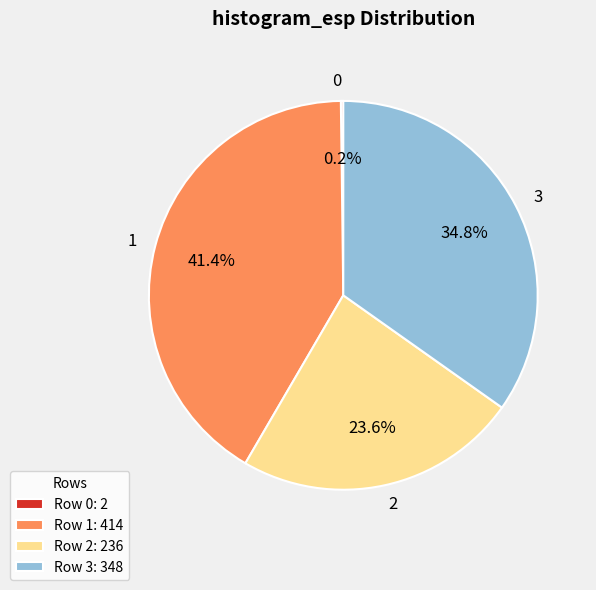

How much of the chart is everything except 3?

65.2%